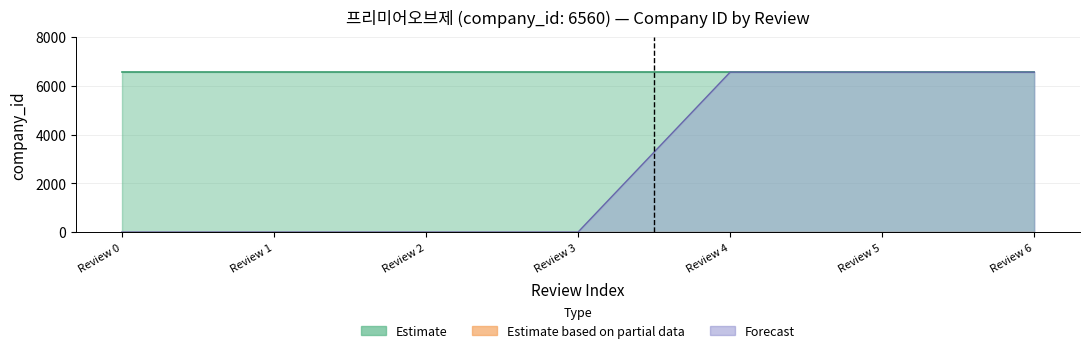

Reading right to left, list all the values displayed in this chart.

Estimate: Review 6=6560	Review 5=6560	Review 4=6560	Review 3=6560	Review 2=6560	Review 1=6560	Review 0=6560
Estimate based on partial data: Review 6=0	Review 5=0	Review 4=0	Review 3=0	Review 2=0	Review 1=0	Review 0=0
Forecast: Review 6=6560	Review 5=6560	Review 4=6560	Review 3=0	Review 2=0	Review 1=0	Review 0=0